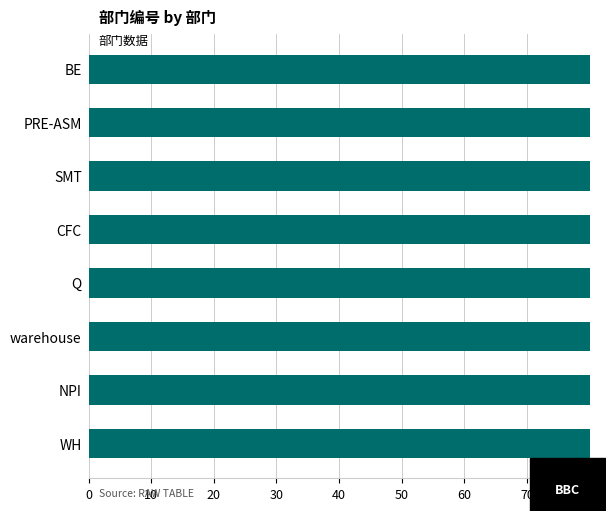

What is the smallest value displayed?

80.0